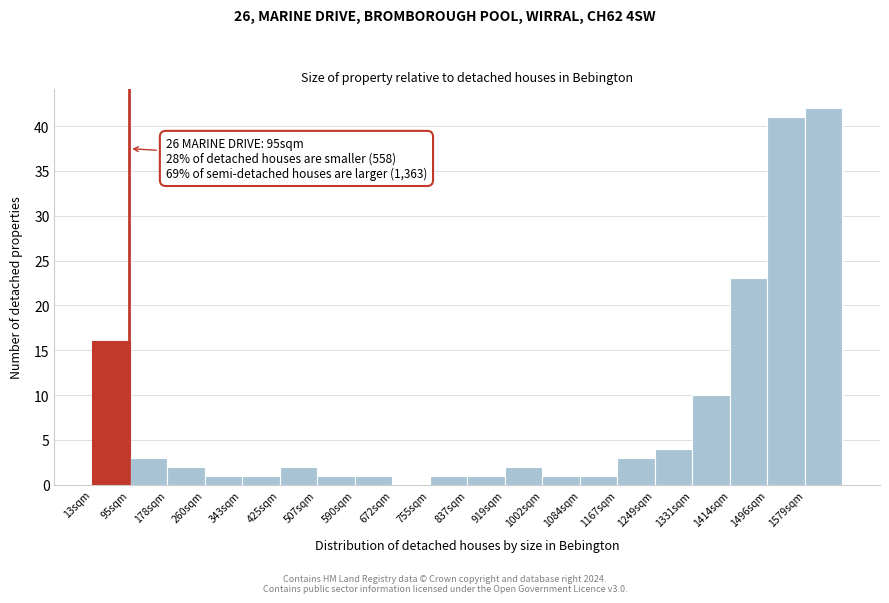

Which range on the x-axis has the tallest bar?

1580 to 1660